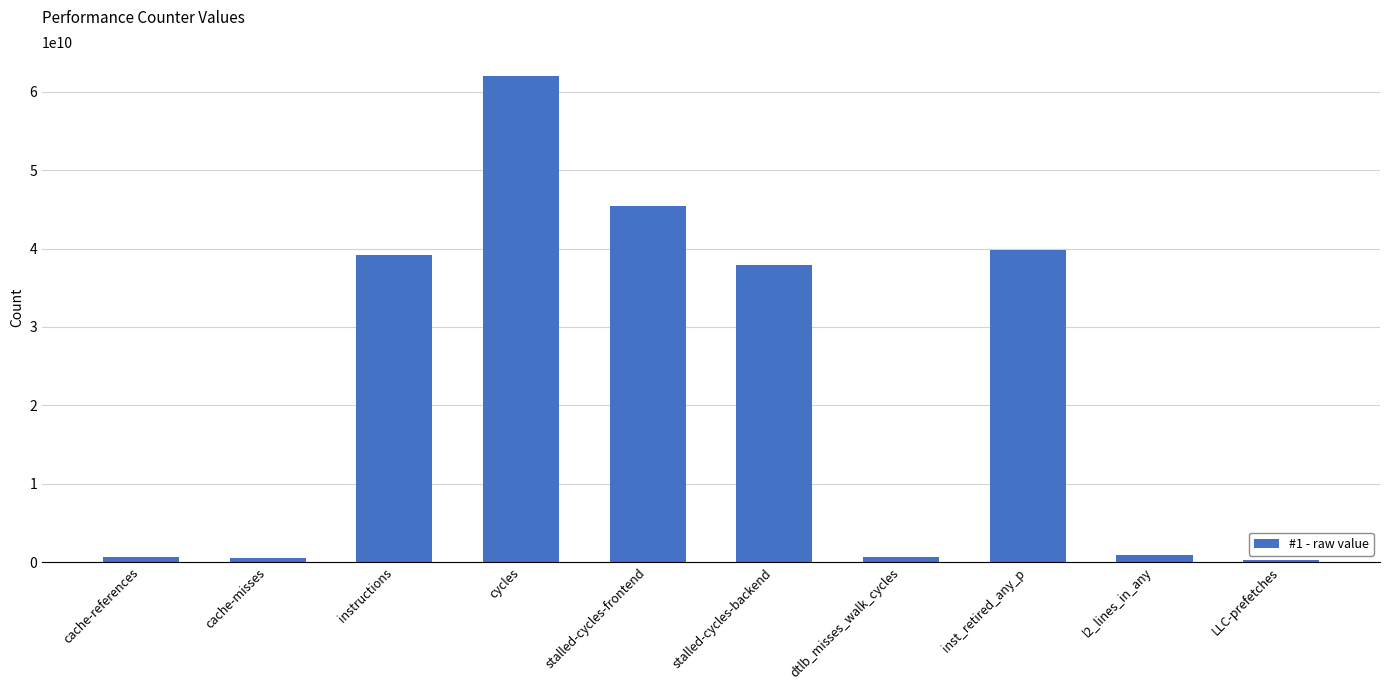

What is the change in value from cycles to inst_retired_any_p?

-22144555075